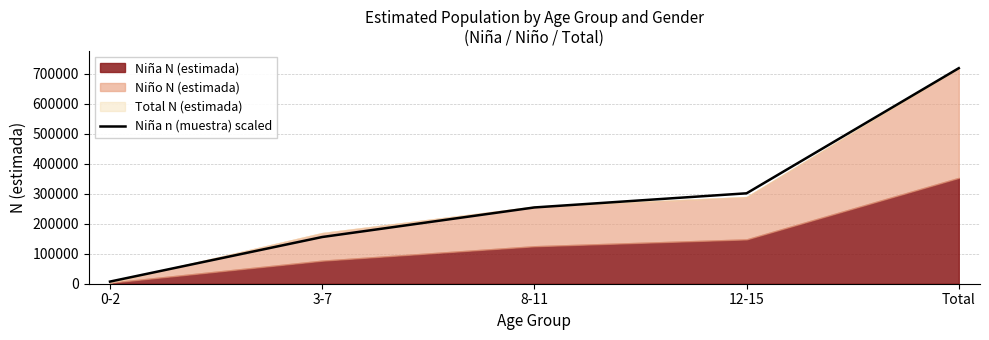

The chart shows a value of 401359.4 at 12-15. True or false?

False